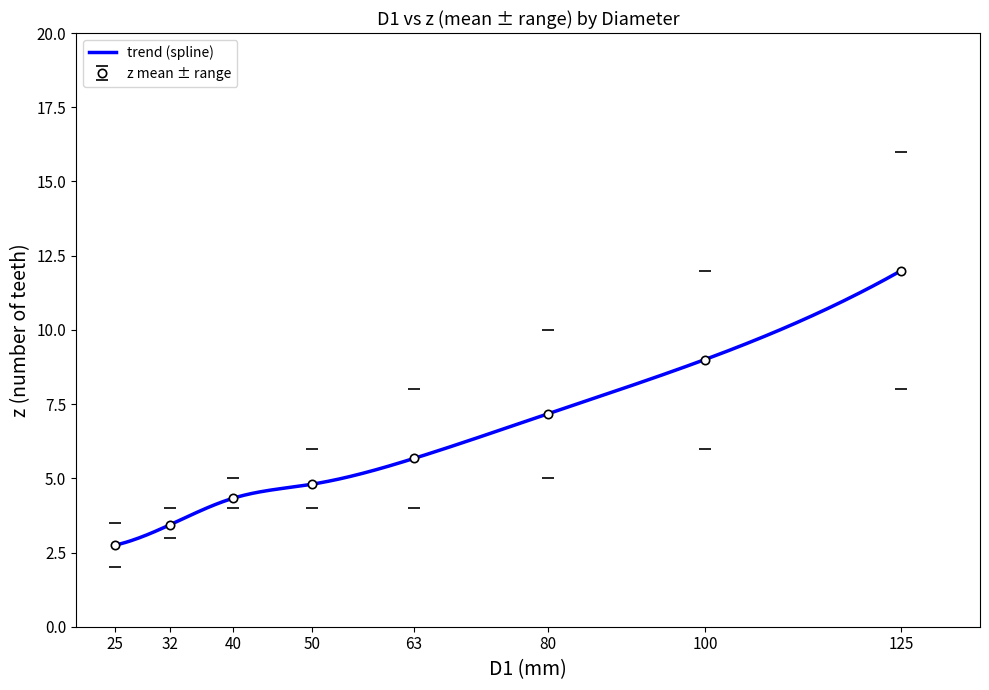

What is the sum of all z_min values?

36.0